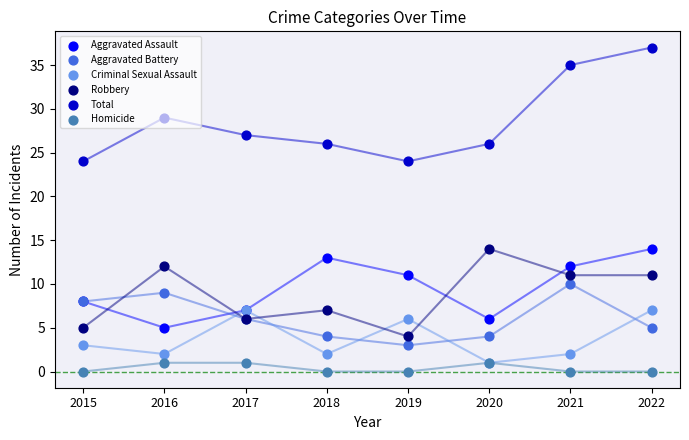

At which category is the sum across all series the highest?

2022